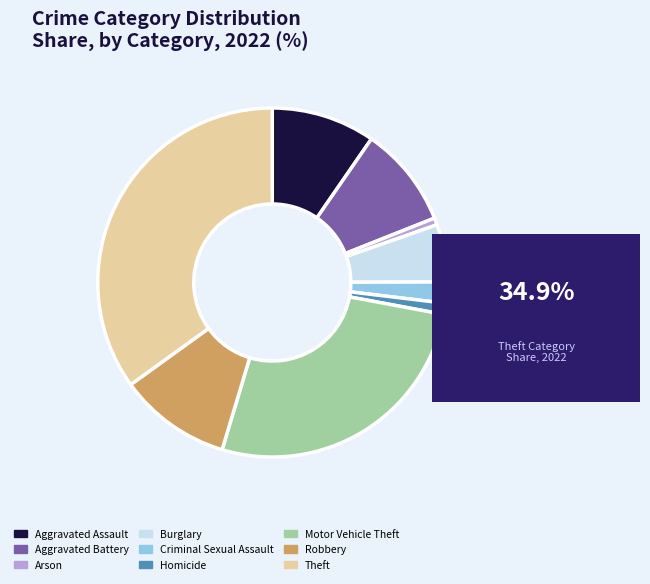

Do Aggravated Battery and Criminal Sexual Assault together represent more than half of the pie?

No